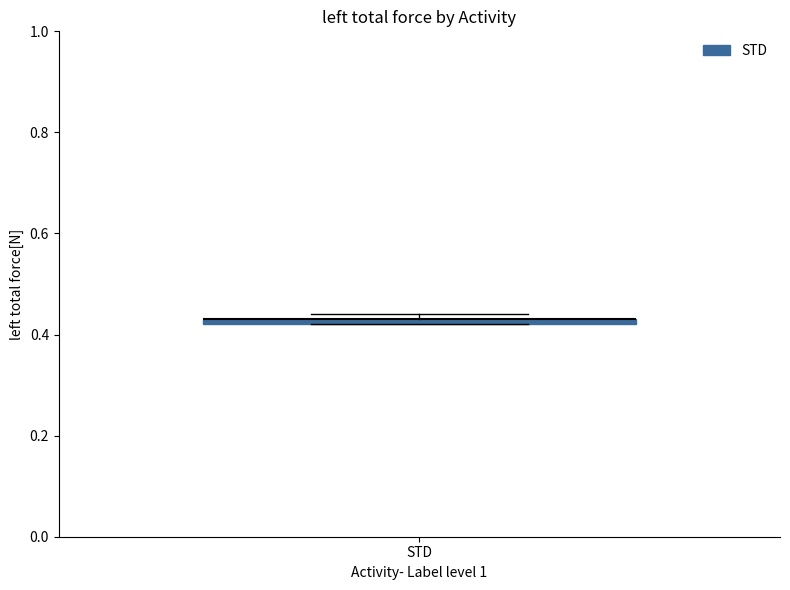

Where is the lower edge of the box for STD on the y-axis? The values are not printed on the chart, so give them approximately, as read against the axis.

0.42